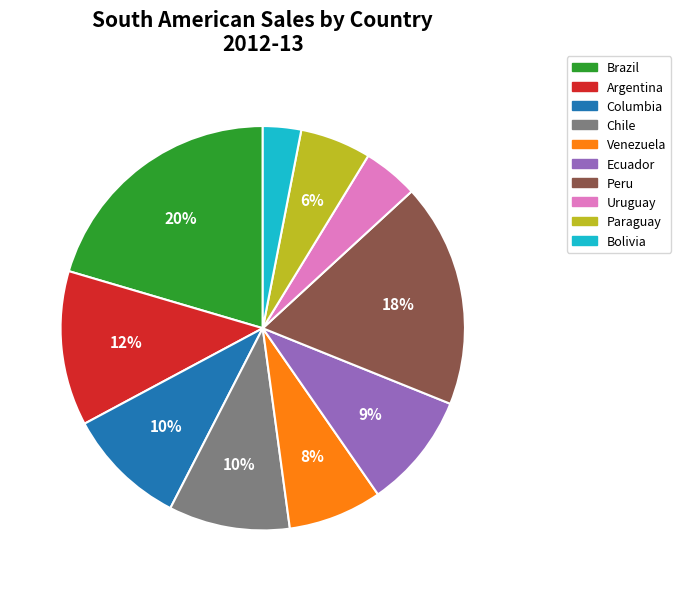

Does Paraguay represent more than half of the total?

No